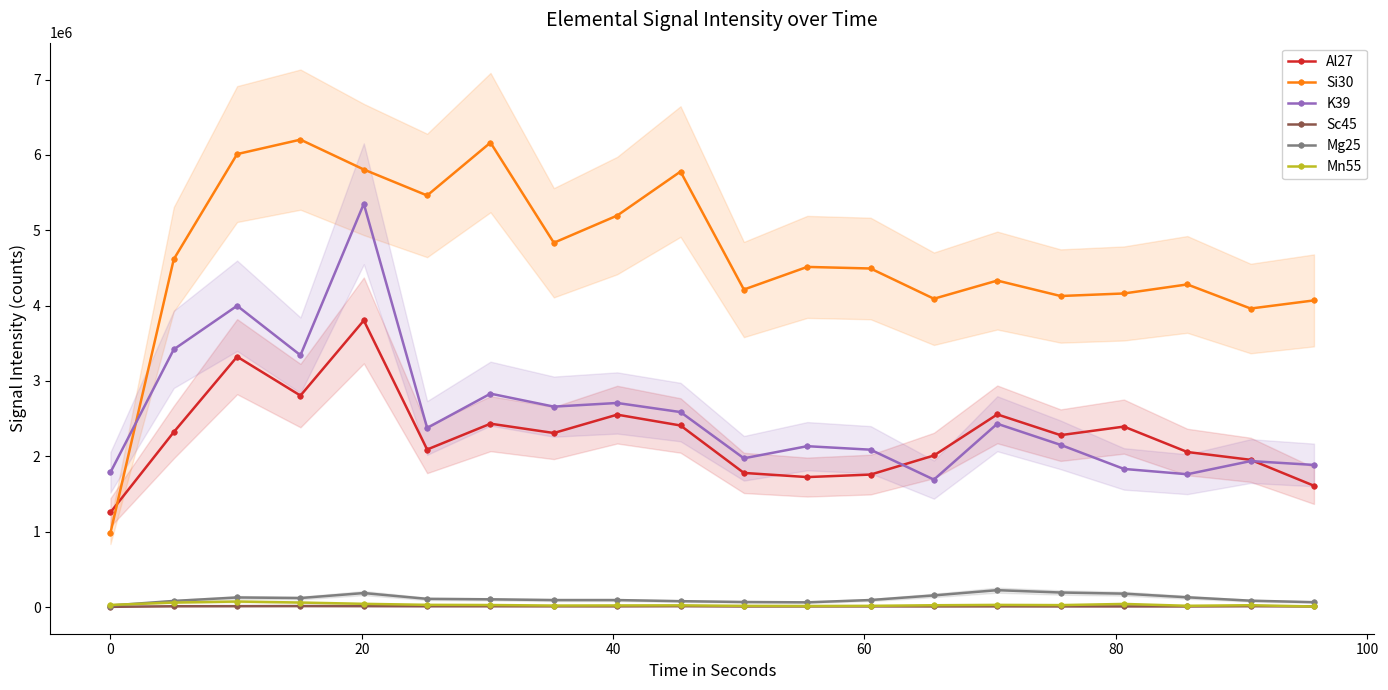

True or false: Sc45 and Al27 intersect in this chart.

False